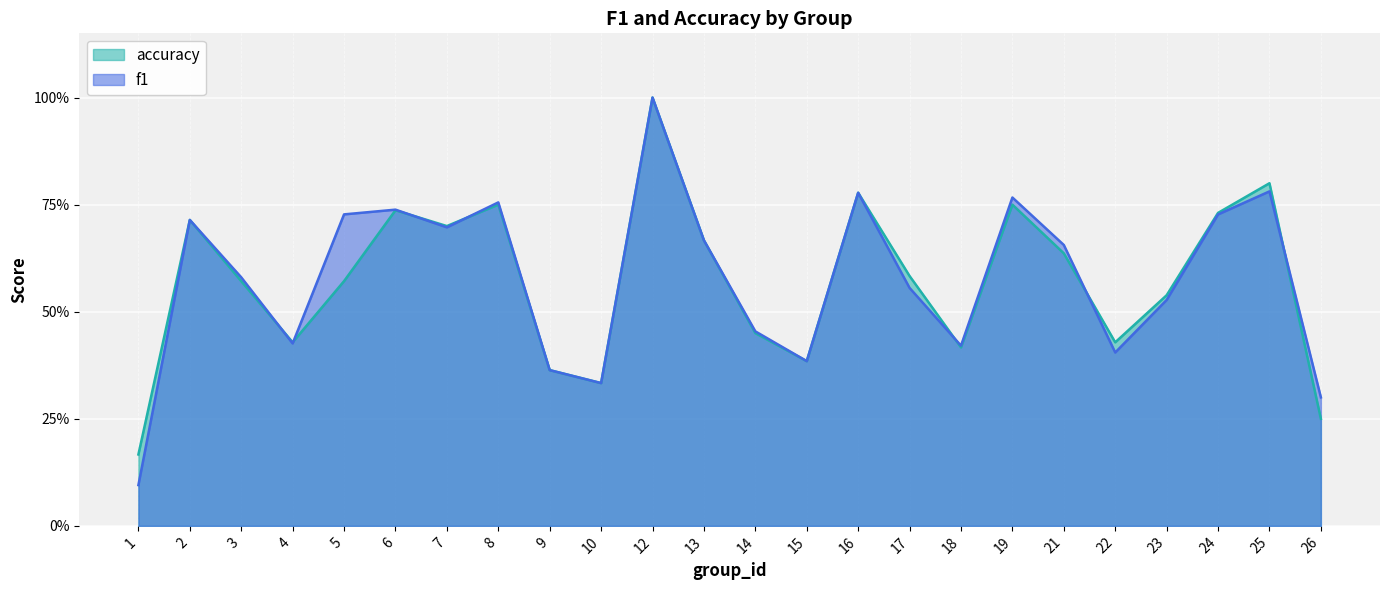

How many series are shown in this chart?

2